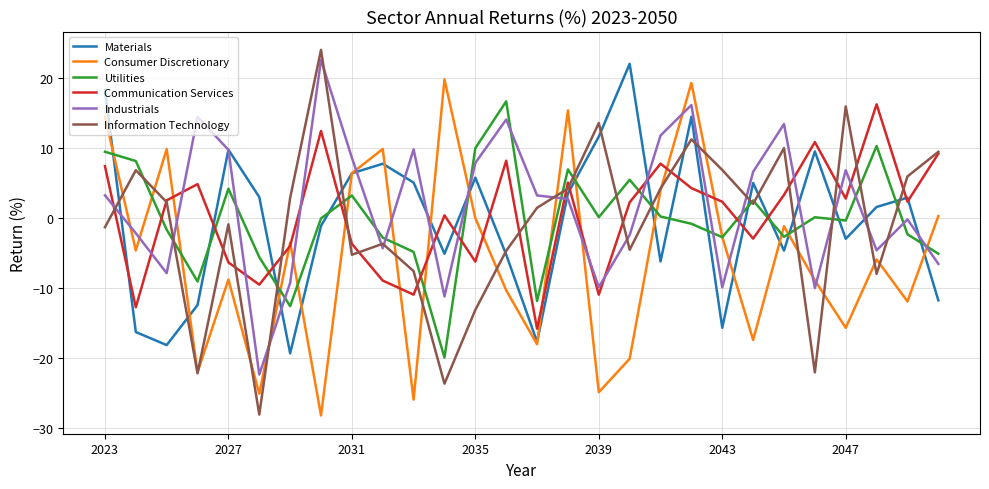

True or false: Communication Services and Utilities intersect in this chart.

True